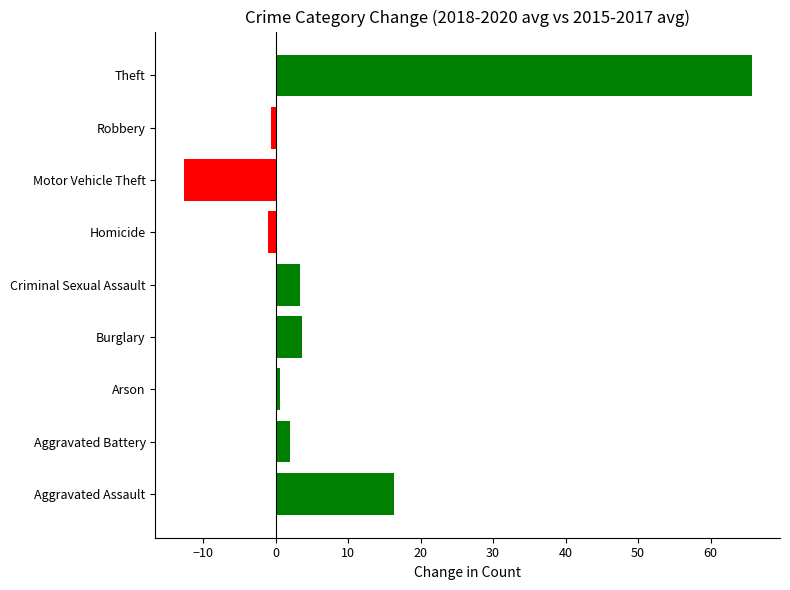

How many values are below zero?

3